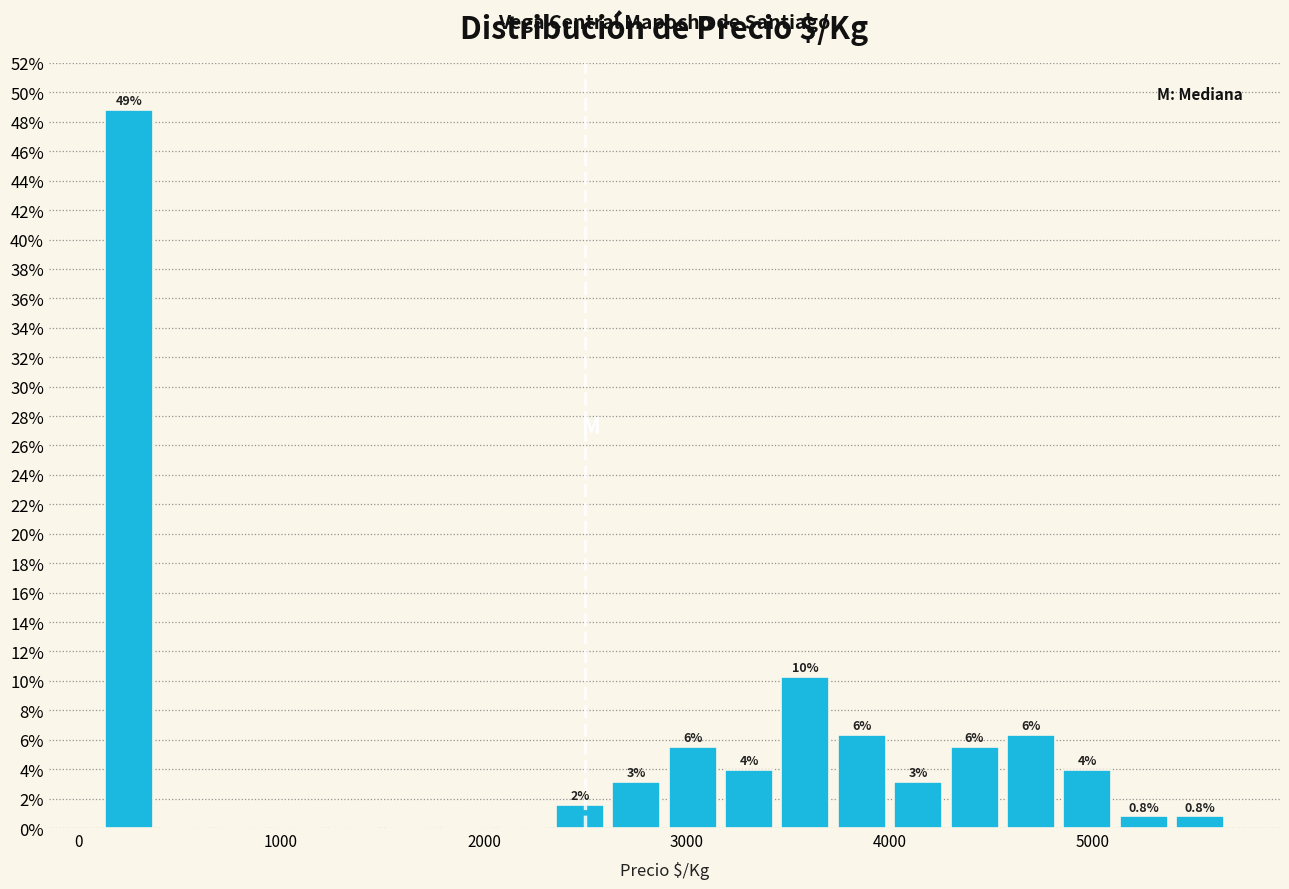

Read against the x-axis, roughly where is the centre of the tallest bar?

200